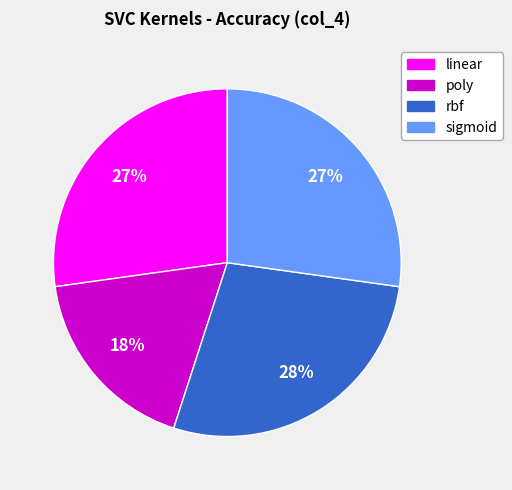

Between rbf and sigmoid, which is larger?

rbf